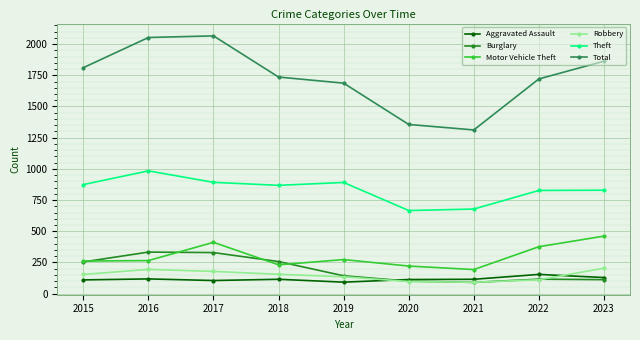

In Theft, how many points are higher than both neighbors (excluding endpoints)?

2